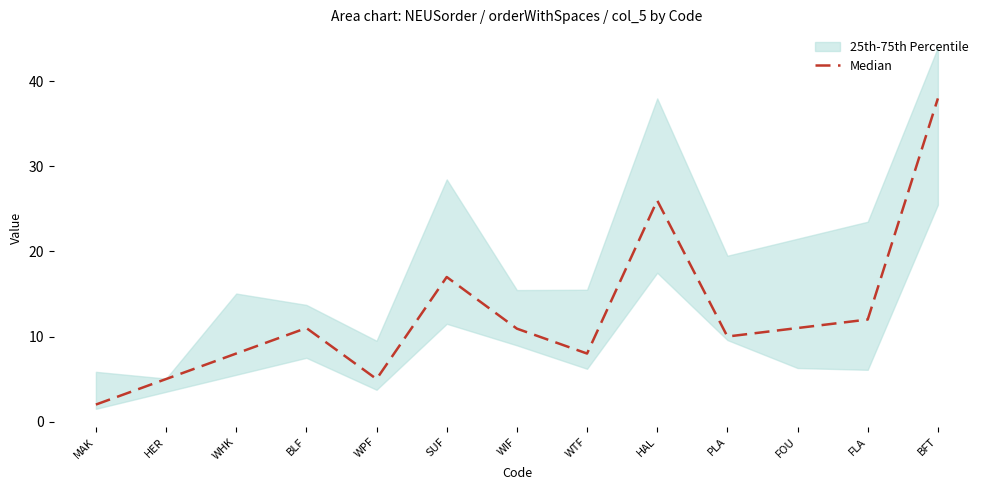

At which label does the data first exceed 10?

BLF